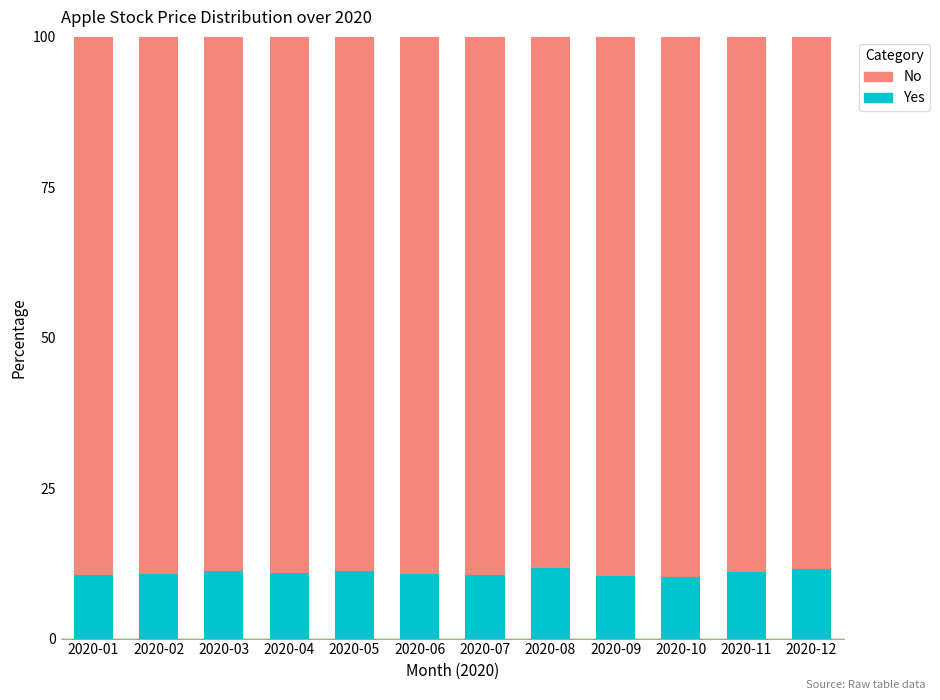

What is the total value across all series at 2020-01?

100.0